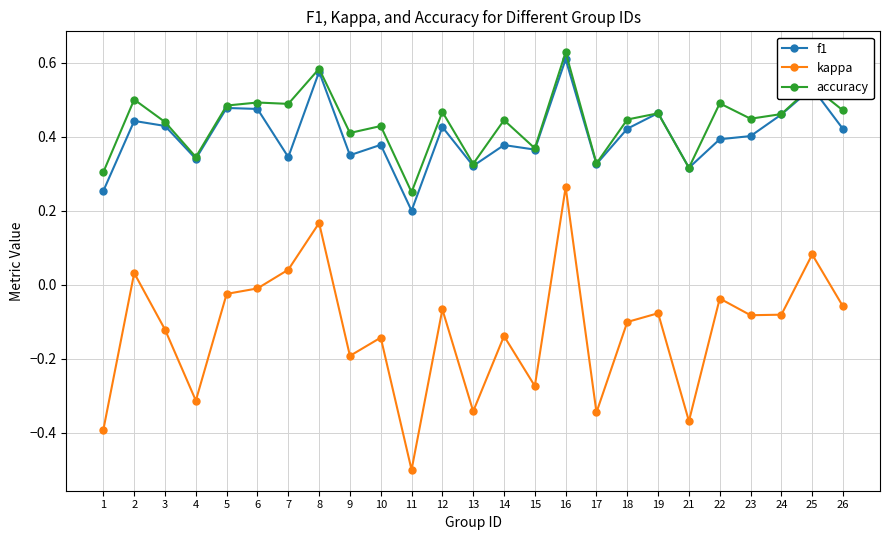

How many distinct data groups are displayed?

3